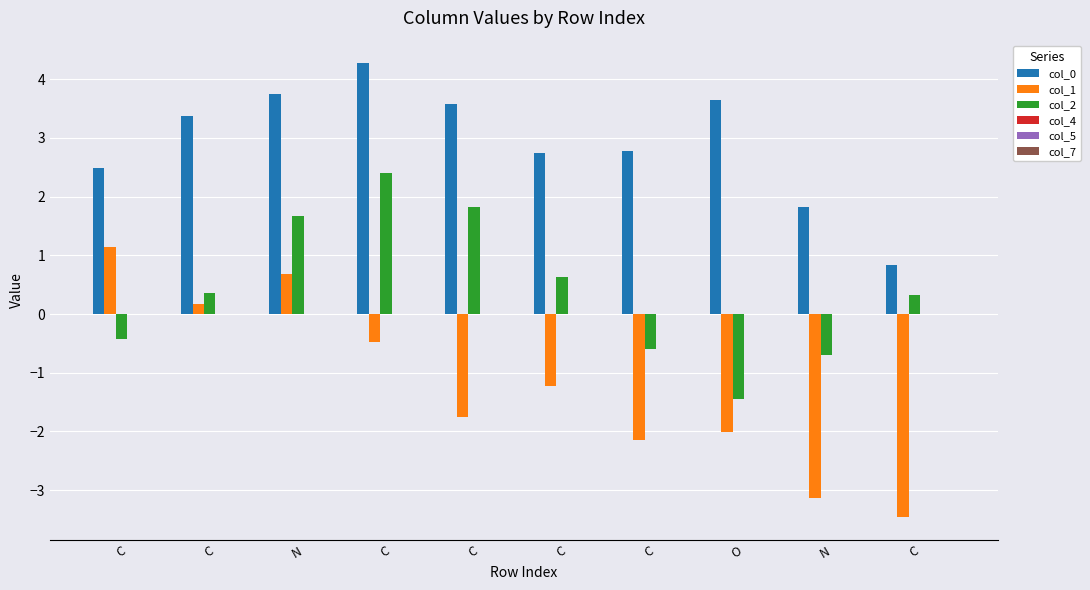

How many series are shown in this chart?

3